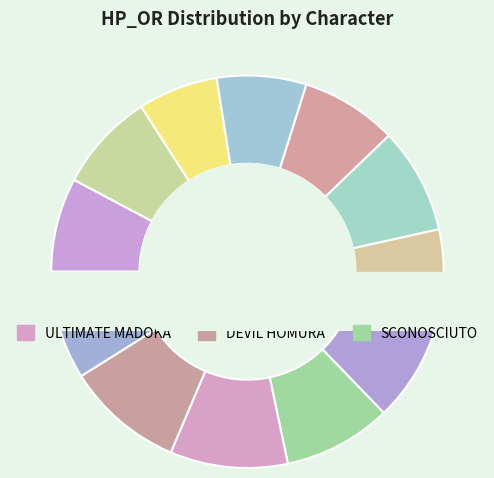

The TOMOE MAMI slice represents 7% of the pie. True or false?

True